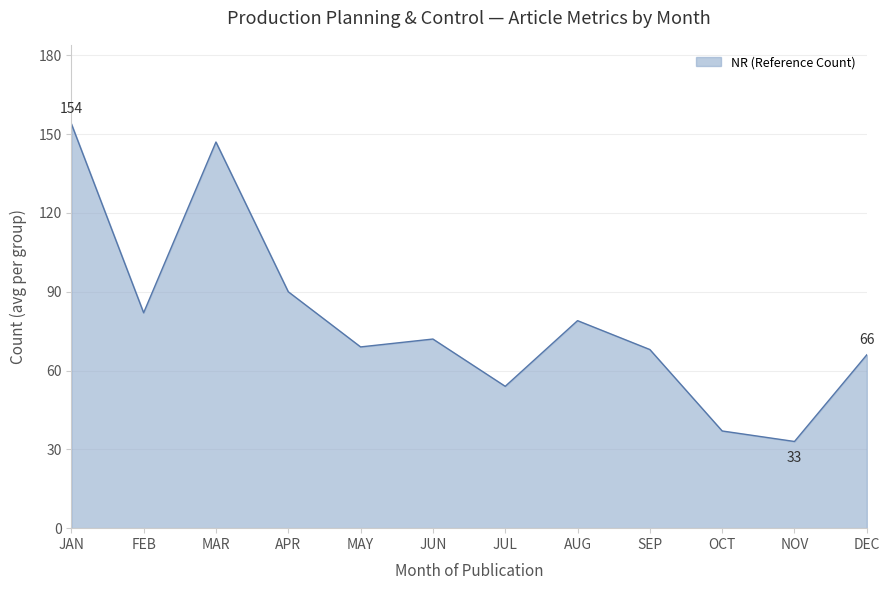

Read the value at SEP.

68